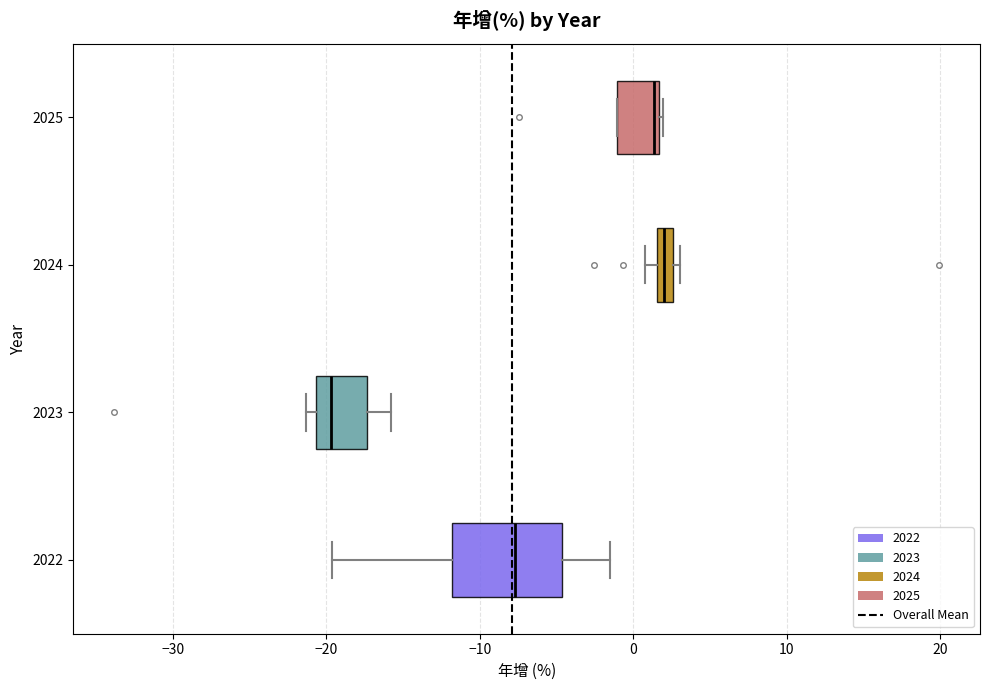

Which box is the widest, from its left edge to its right edge?

2022